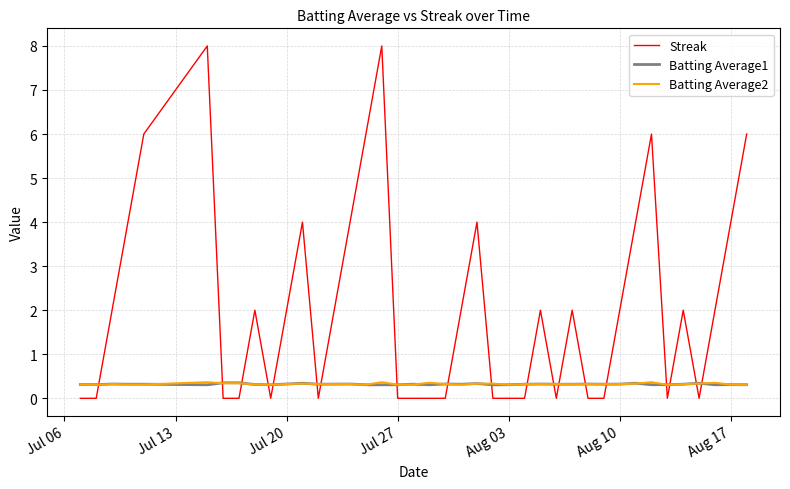

True or false: Streak and Batting Average1 cross at least once.

True